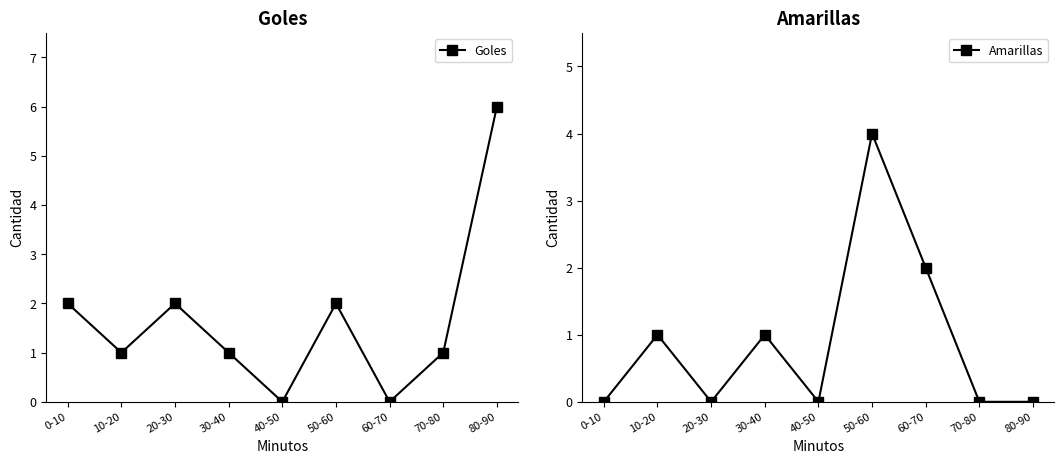

Count the number of categories in the chart.

9